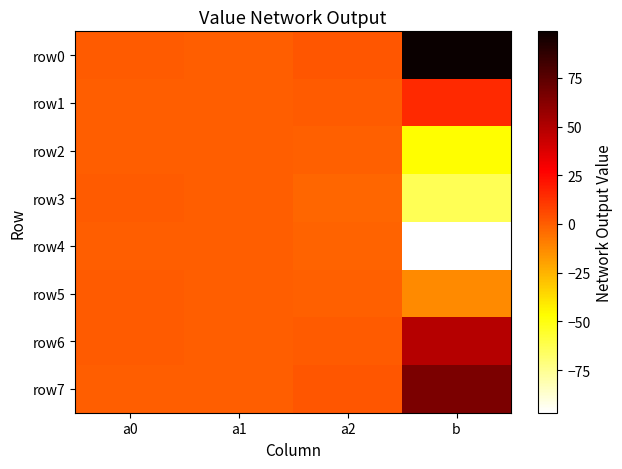

Rank the series by their maximum value, from highest to lowest.

row0, row7, row6, row1, row3, row5, row4, row2